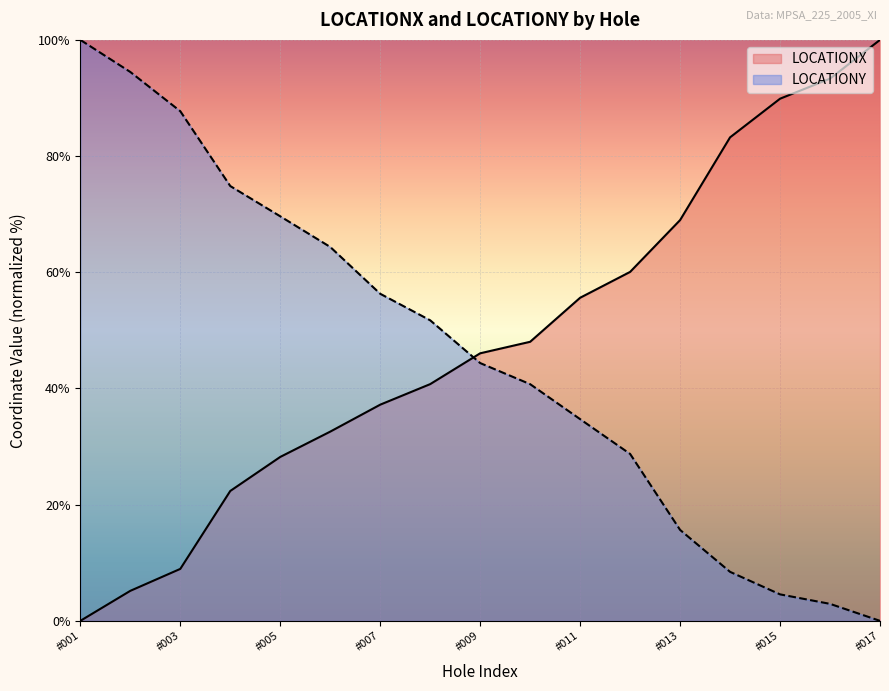

What value does the LOCATIONY series have at #005?

69.6